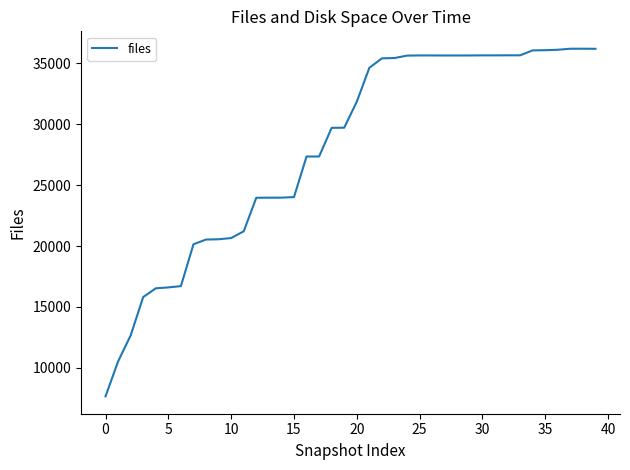

What is the smallest value displayed?

7658